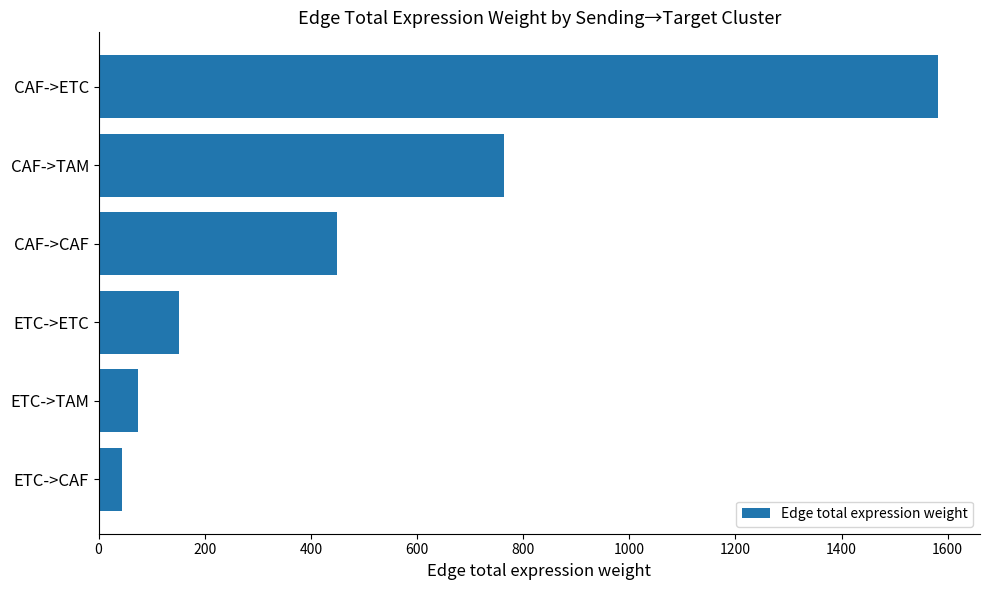

Reading bottom to top, extract all data points from this chart.

ETC->CAF=43.2	ETC->TAM=73.5	ETC->ETC=152.4	CAF->CAF=448.8	CAF->TAM=763.3	CAF->ETC=1581.8